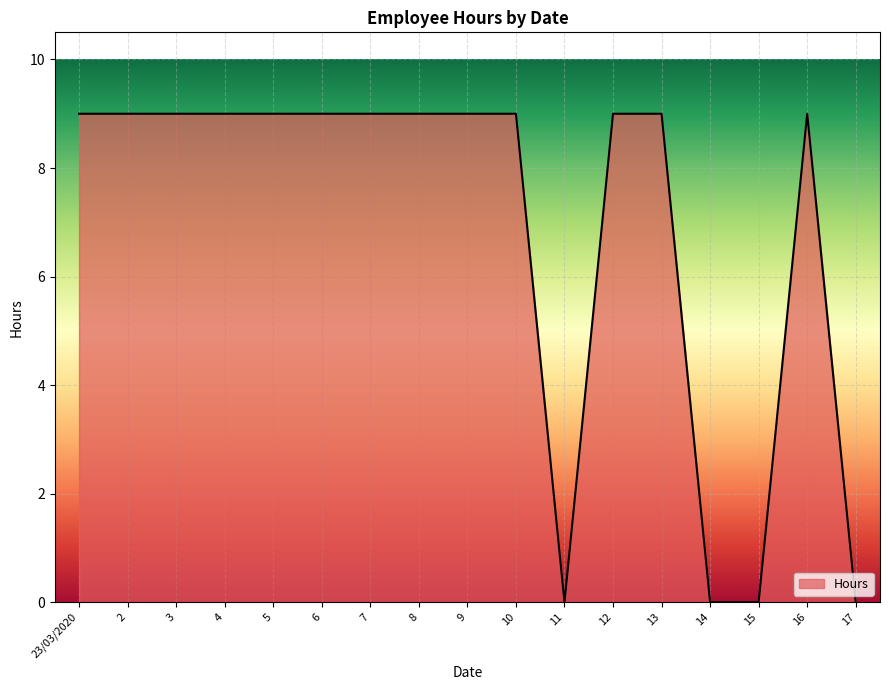

What is the ratio of the value at 12 to the value at 13?

1.0